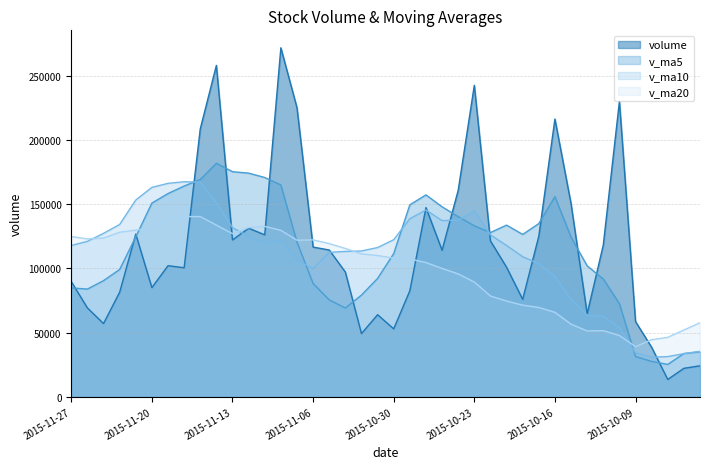

What is the sum of the volume values at 2015-09-28 and 2015-10-23?

266916.1